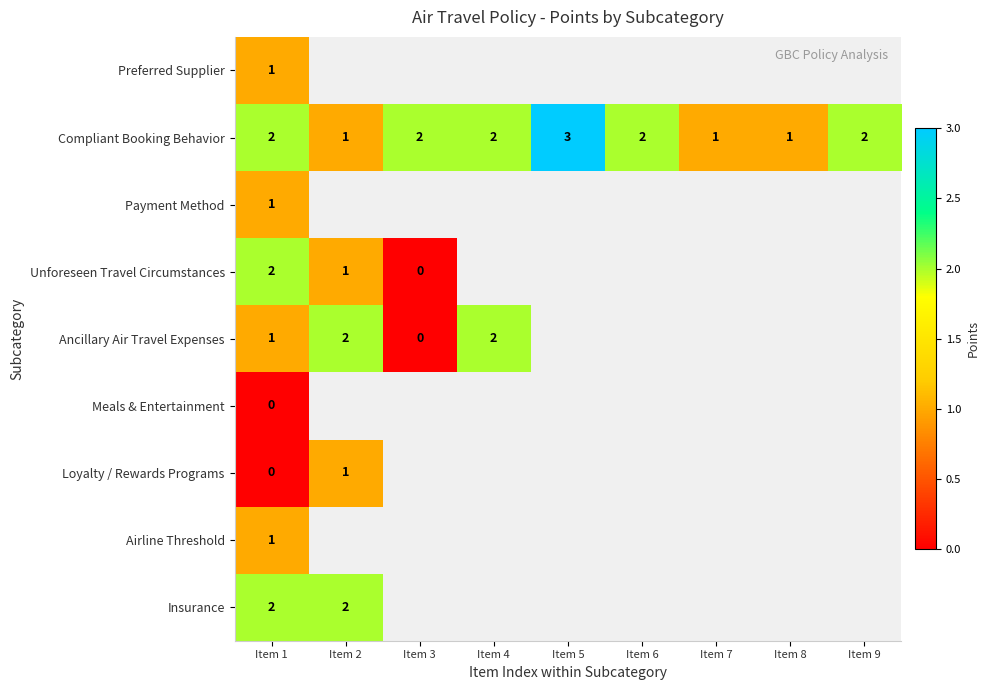

Which series has the largest total across all categories?

Compliant Booking Behavior